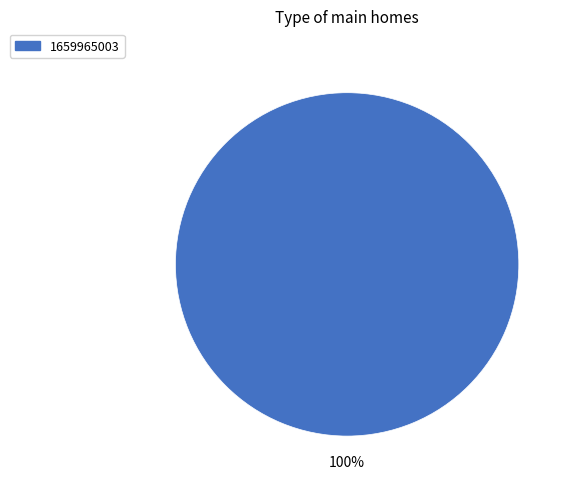

Is there a majority slice in this chart?

Yes